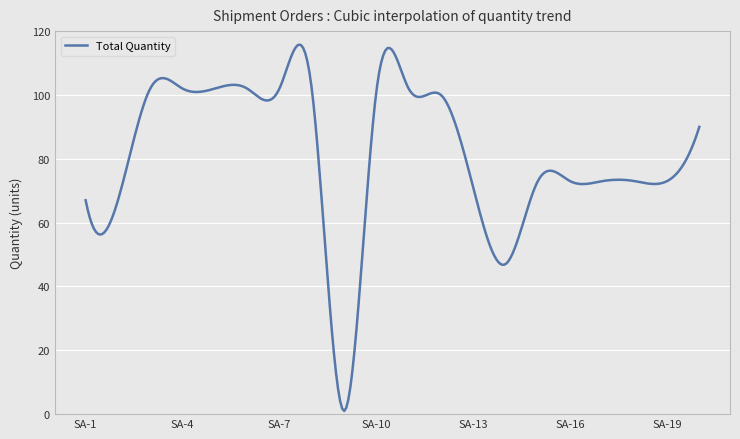

What is the difference between the maximum and minimum values?

114.8